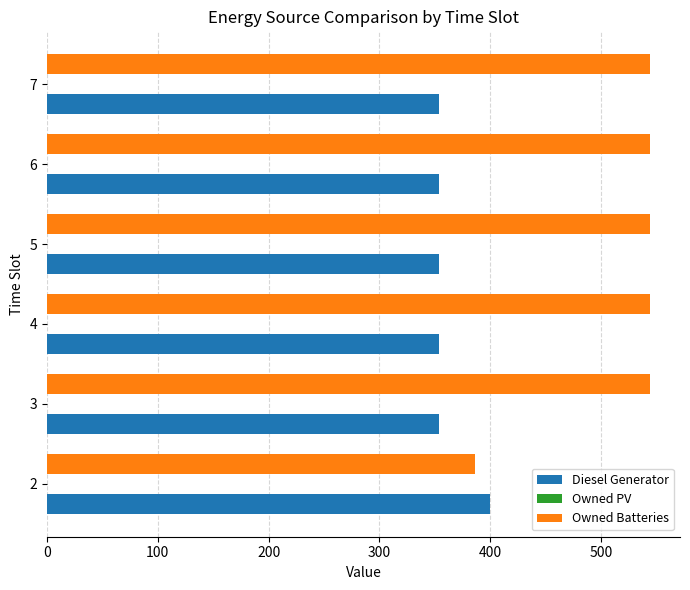

What is the sum of the Owned Batteries values at 5 and 7?

1088